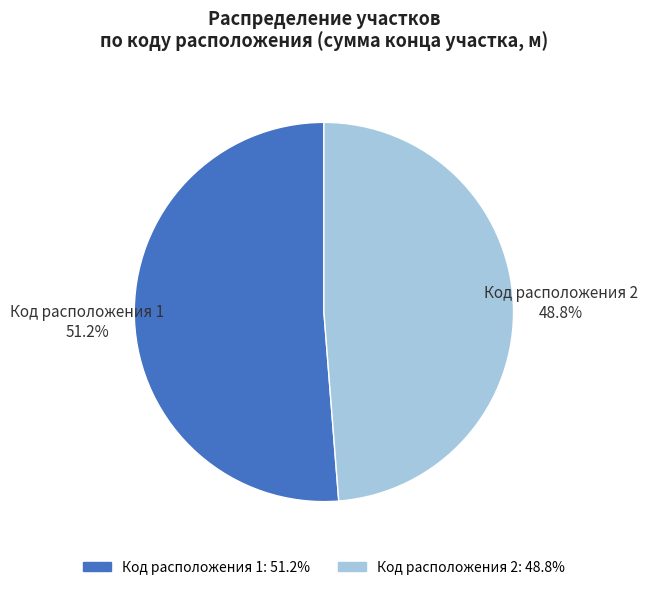

Does Код расположения 2 represent more than half of the total?

No